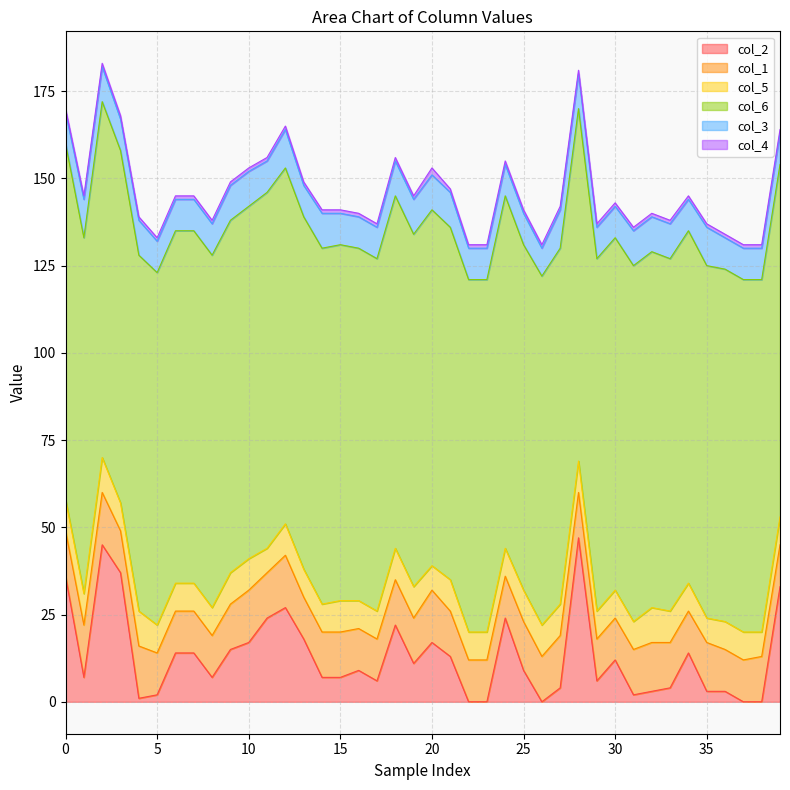

Which has a higher value, 25 or 7?

7